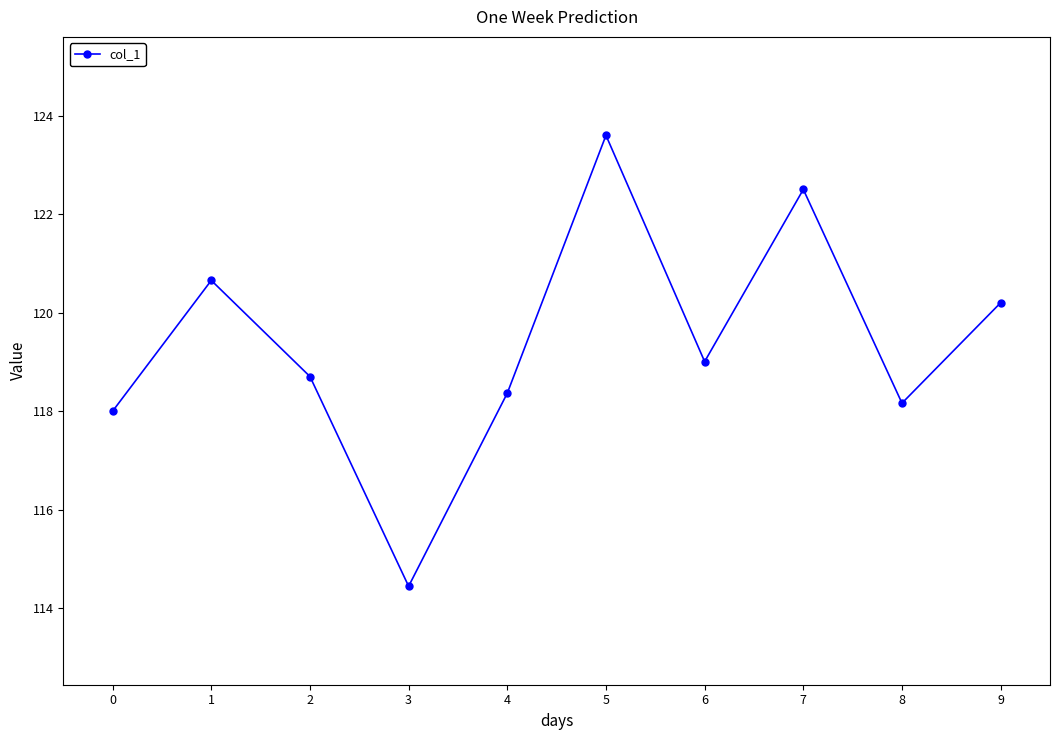

The chart shows a value of 195.2 at 3. True or false?

False